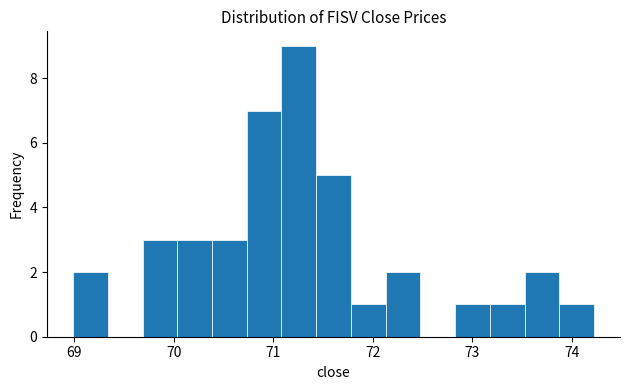

Read against the x-axis, roughly where is the centre of the tallest bar?

71.3